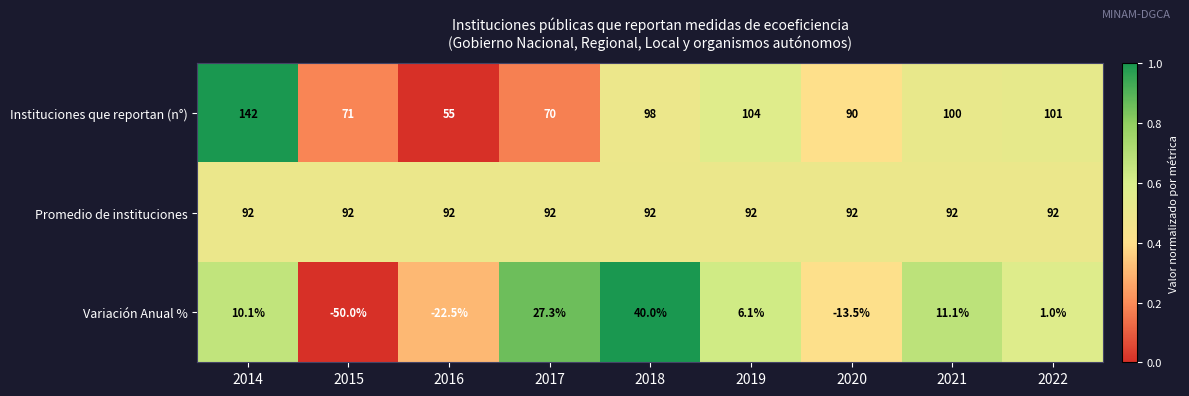

Where does the Variación Anual % series first go above 6?

2014